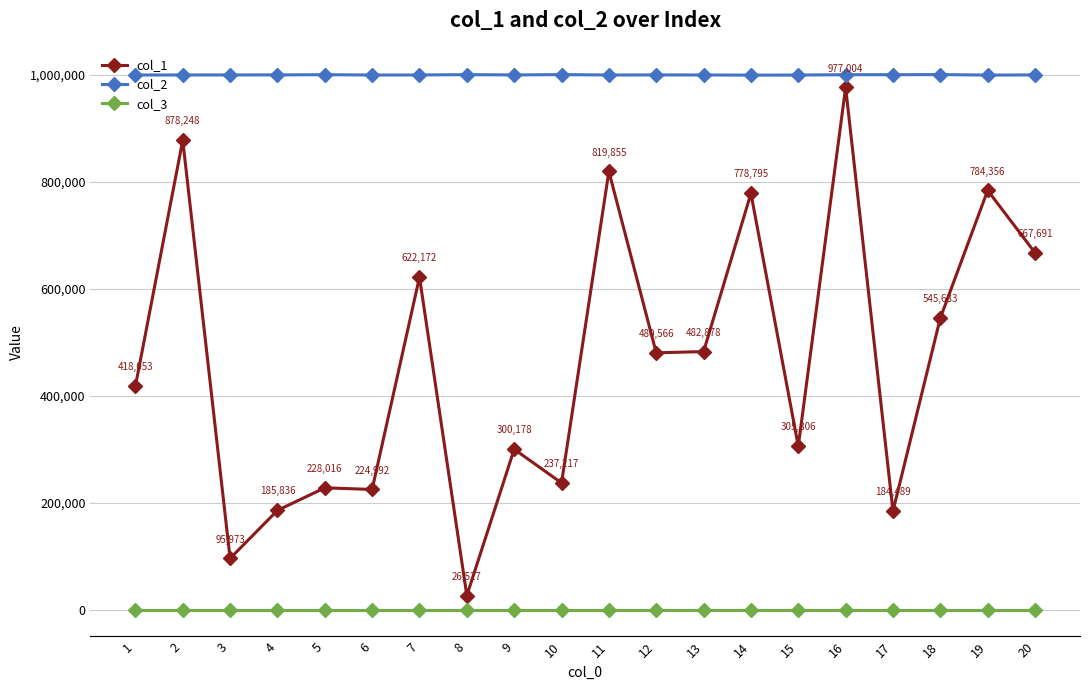

What is the difference between the maximum and minimum values in the col_1 series?

950477